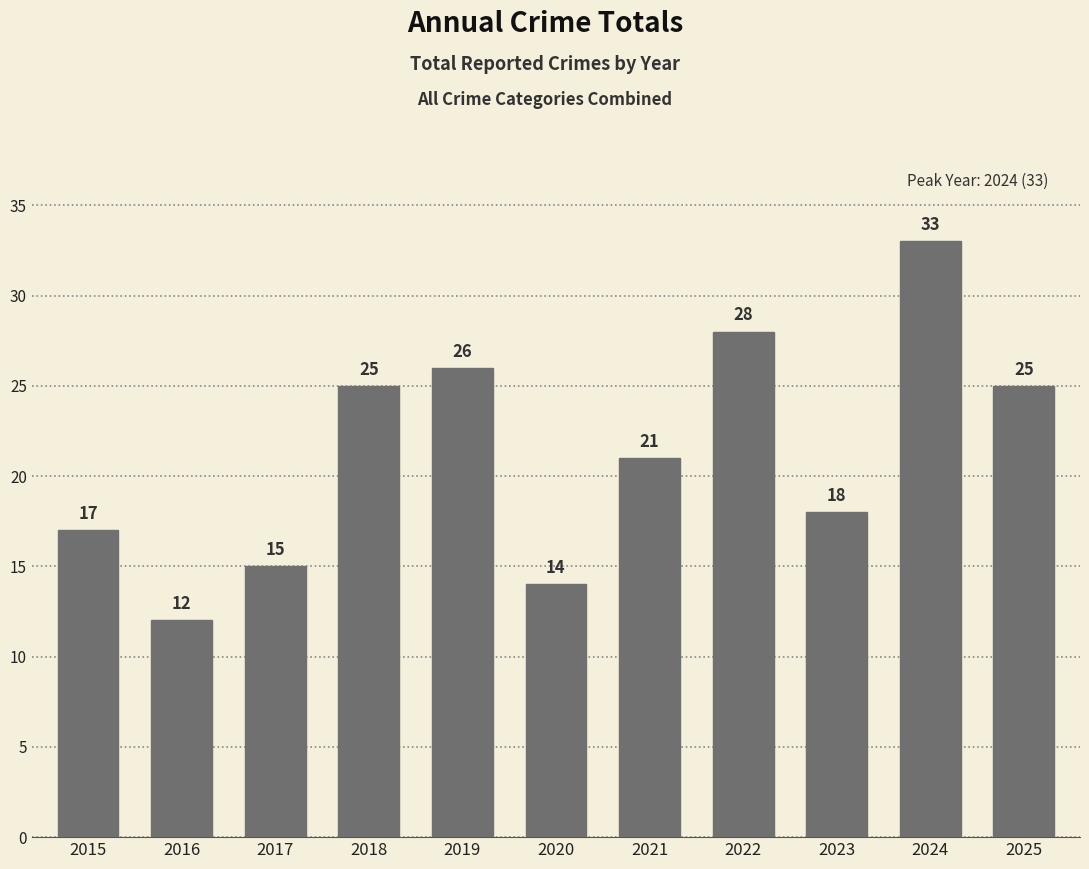

The value at 2019 is 26. True or false?

True